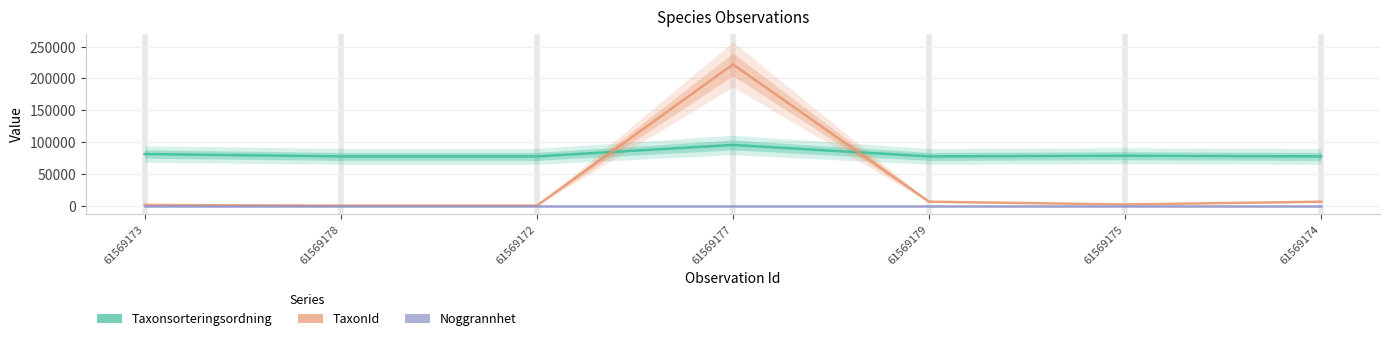

The value of Taxonsorteringsordning at 61569175 is 78570. True or false?

True